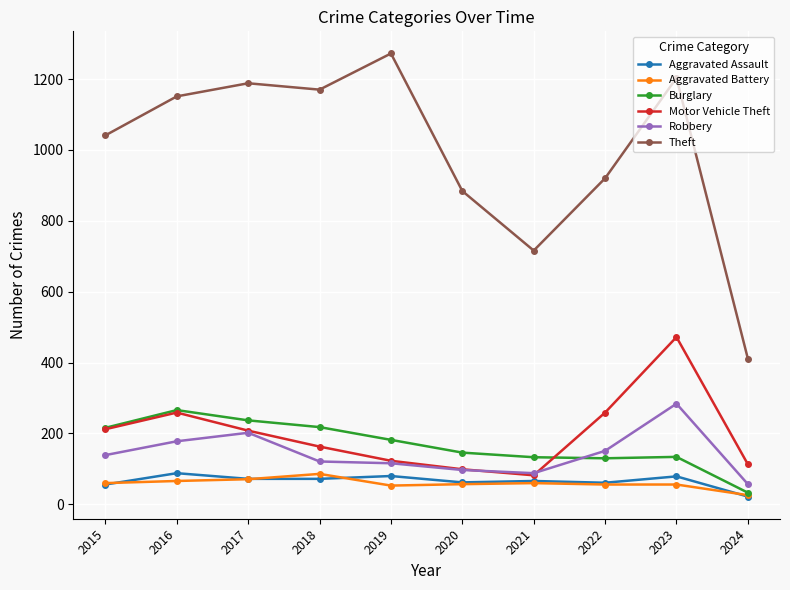

What is the highest value of the Aggravated Battery series?

86